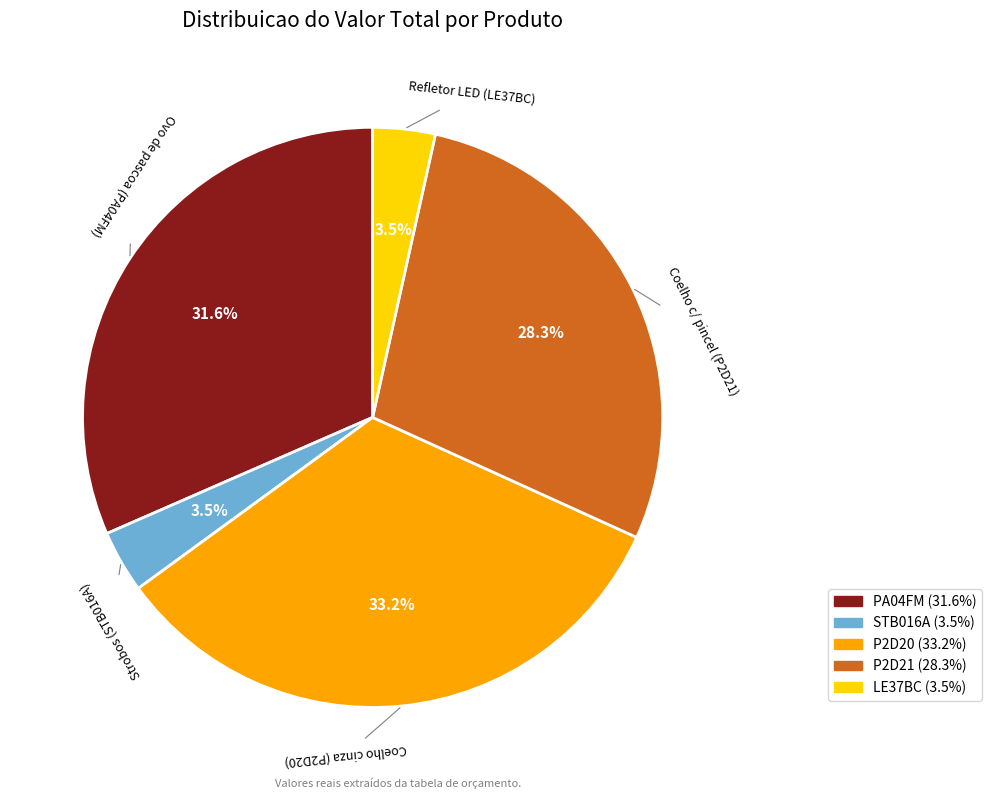

How many segments does this pie chart have?

5